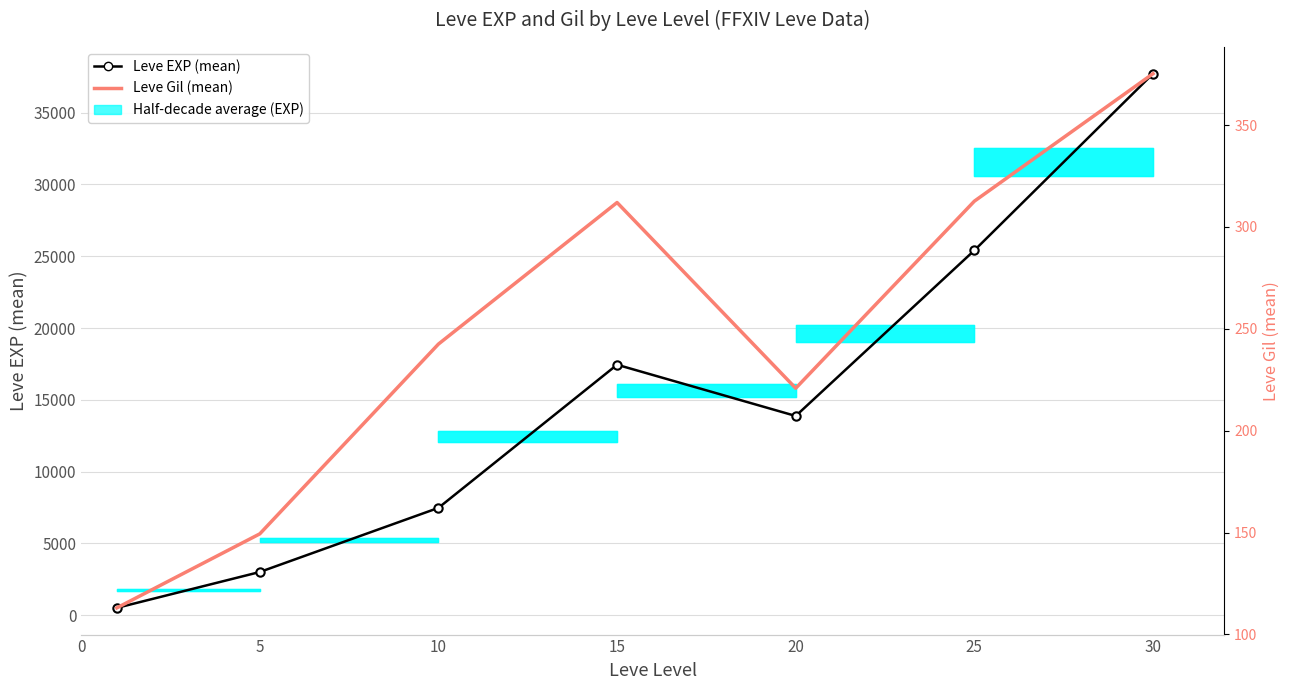

Reading left to right, extract all data points from this chart.

Leve EXP: 510.2	3008.3	7475.0	17445.0	13876.7	25410.0	37715.0
Leve Gil: 113.0	149.3	242.5	312.0	220.8	312.7	375.2